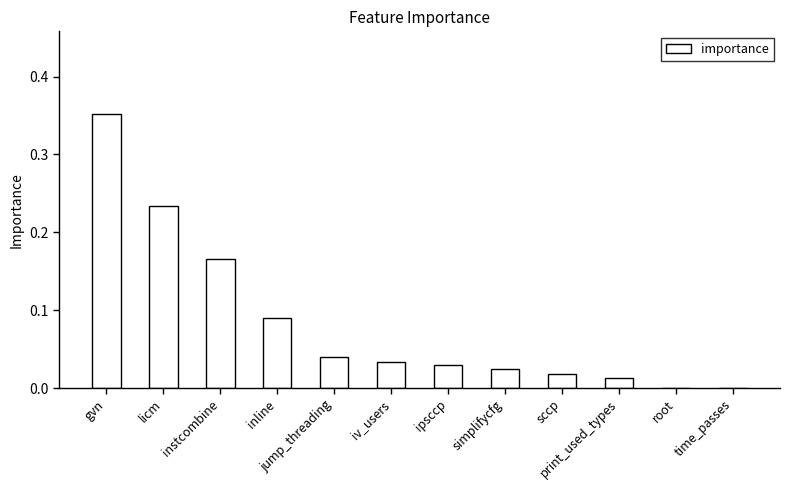

The value at licm is 0.0. True or false?

False